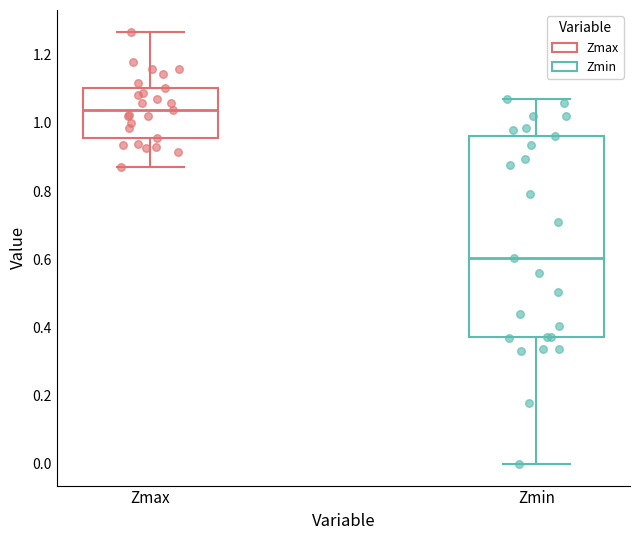

Where is the upper edge of the box for Zmin on the y-axis? The values are not printed on the chart, so give them approximately, as read against the axis.

0.96